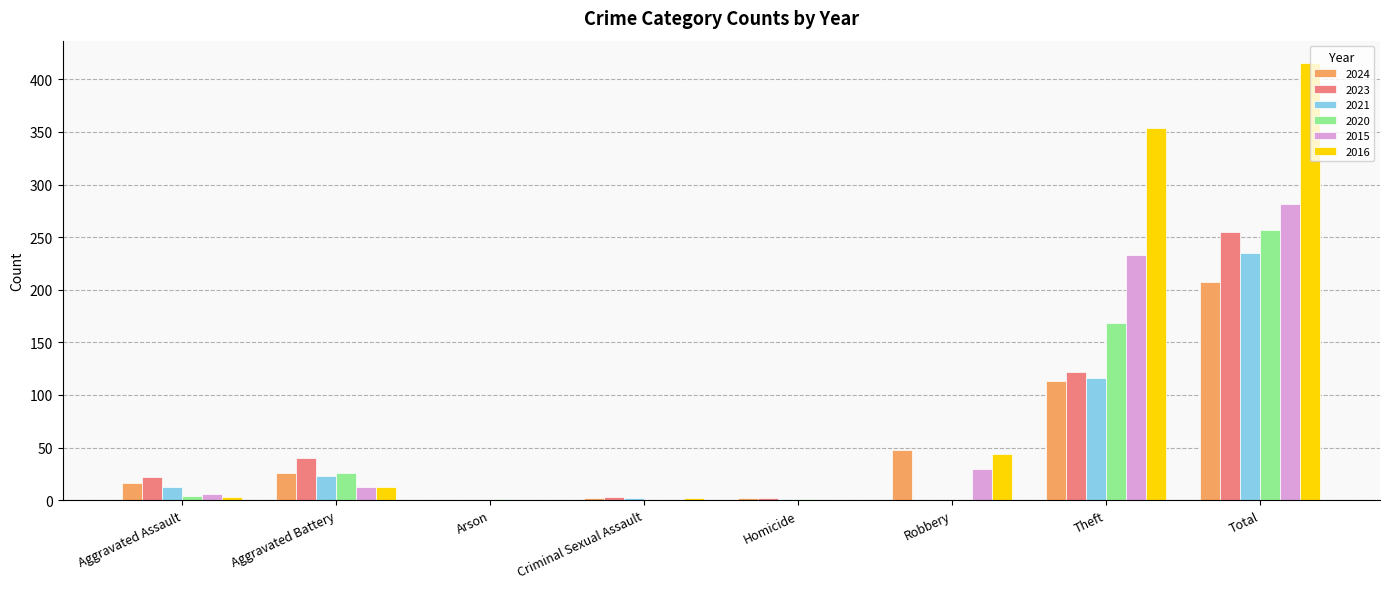

What is the sum of all 2021 values?

390